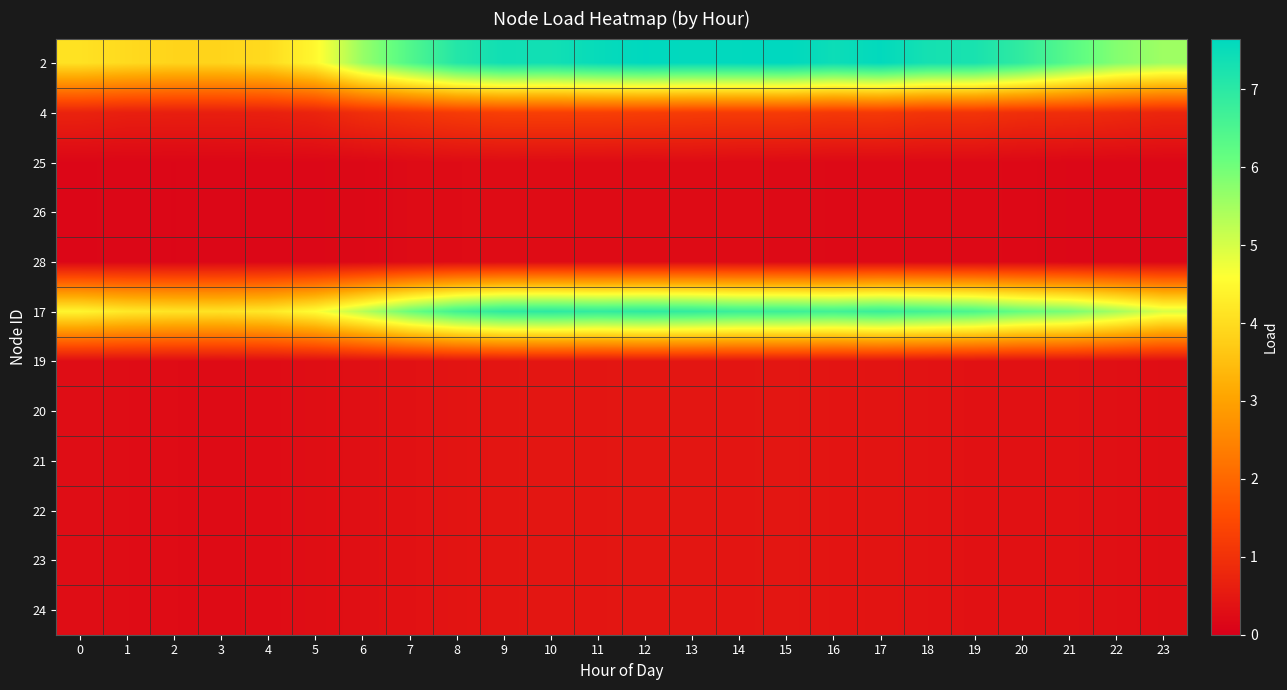

At which category is the sum across all series the highest?

12